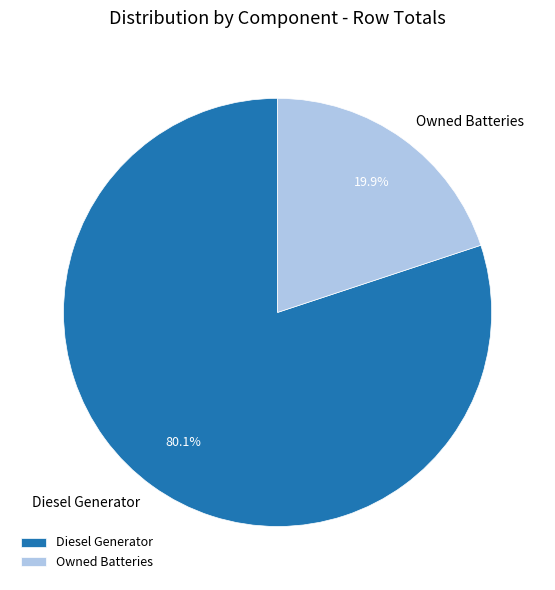

Which category accounts for the majority?

Diesel Generator